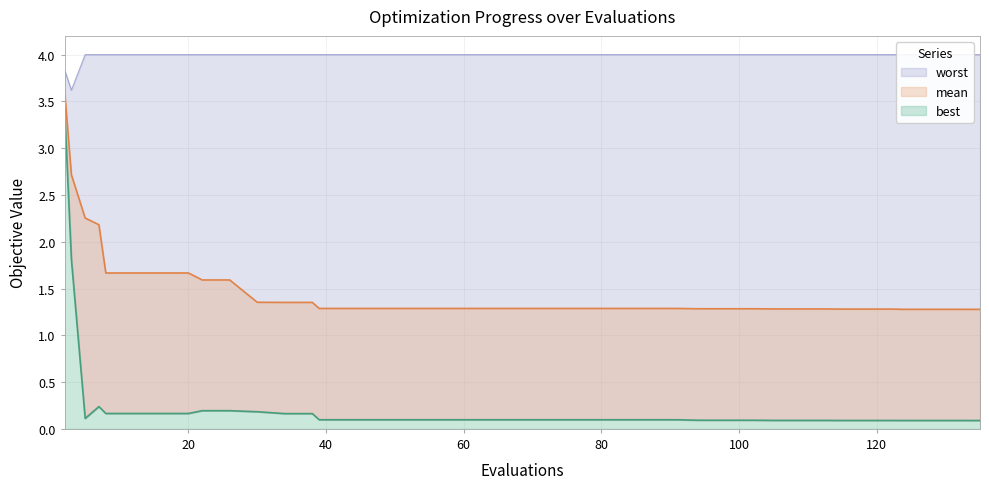

What is the greatest value displayed?

4.0